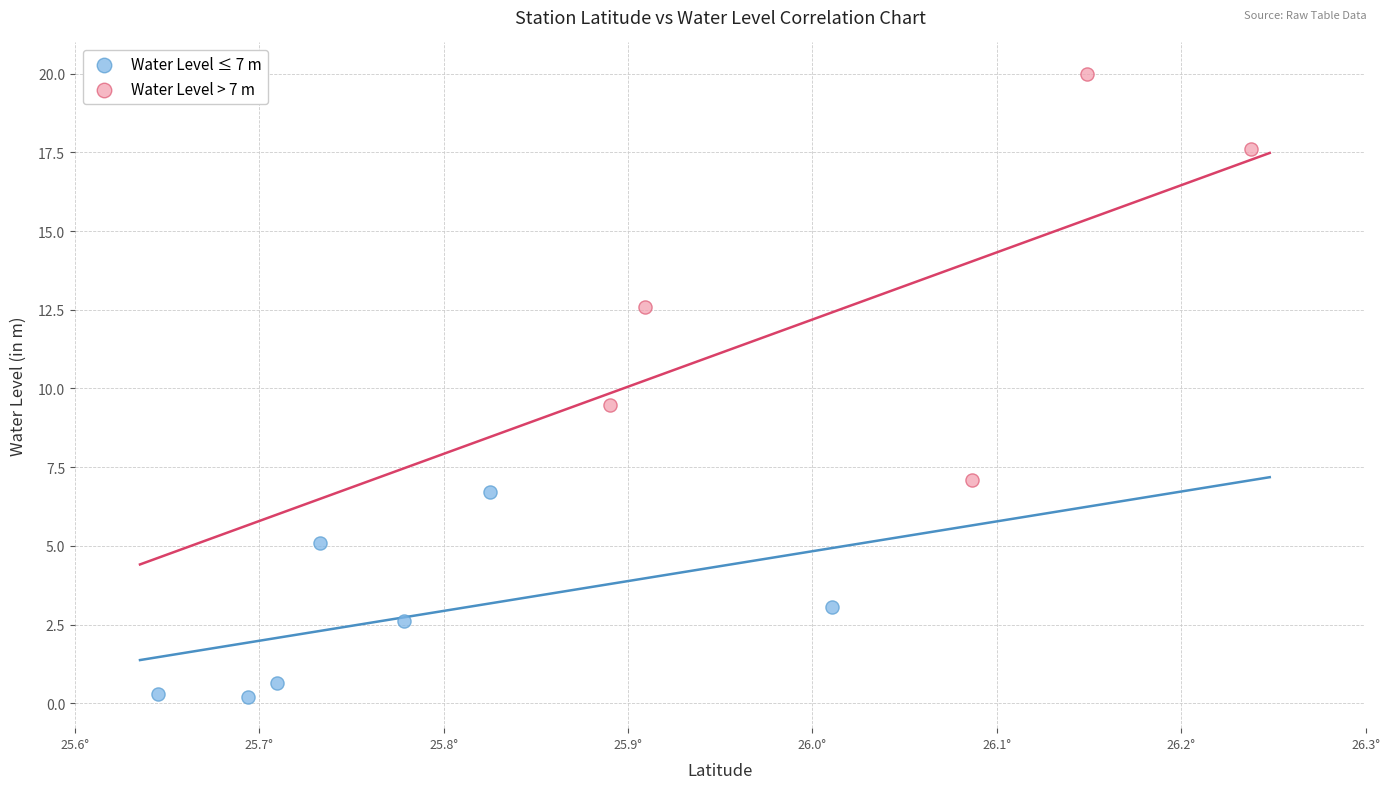

Which series has the widest spread of Y values?

Water Level > 7 m